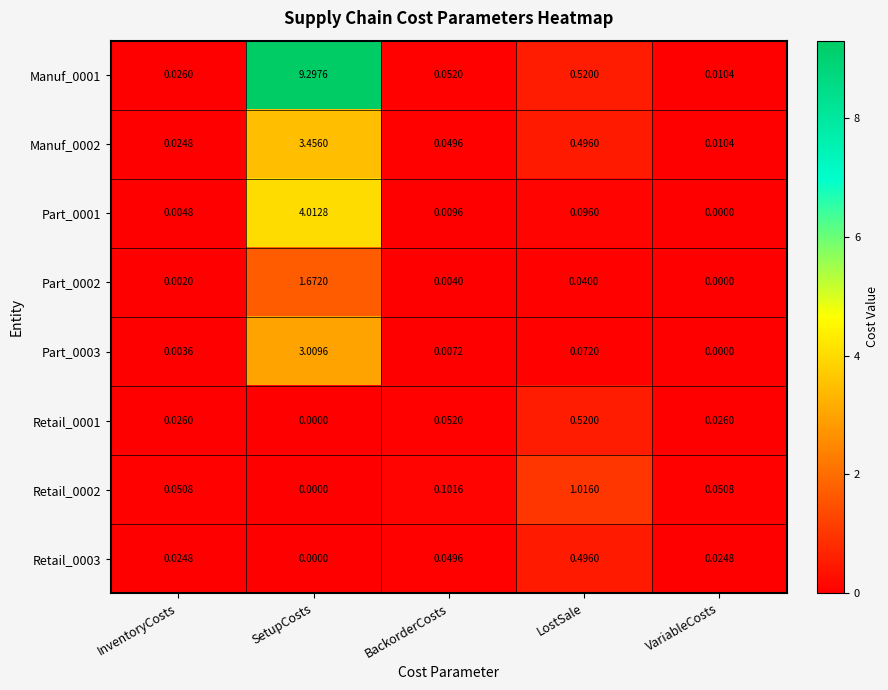

Which series has the largest total across all categories?

Manuf_0001